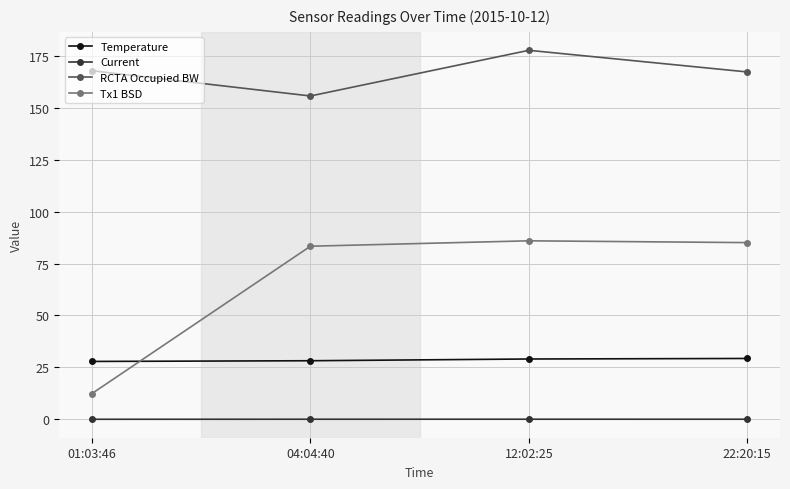

At how many categories does at least one series exceed 19?

4